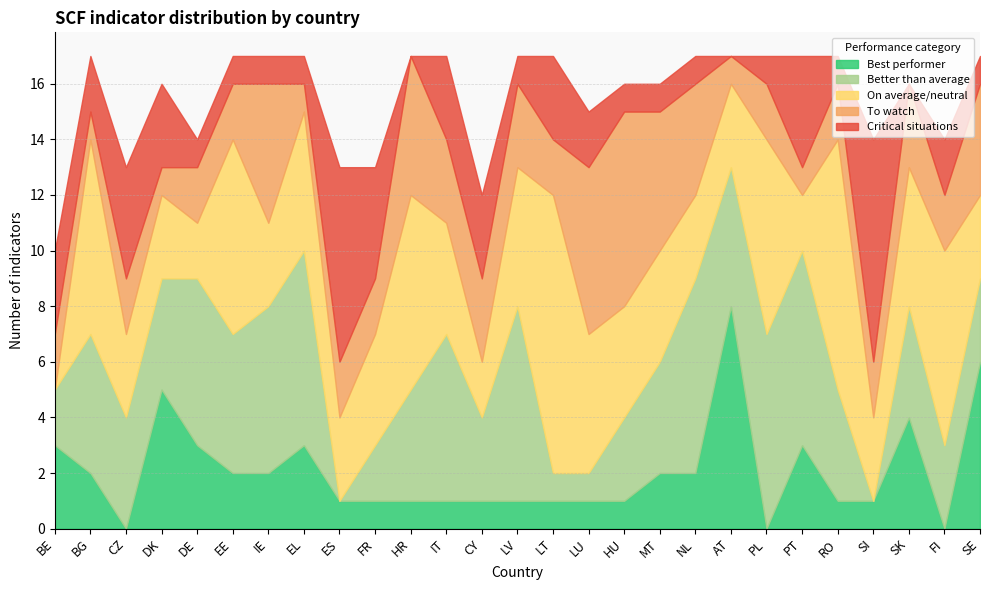

What is the value of the To watch point at the 11th from the left?

5